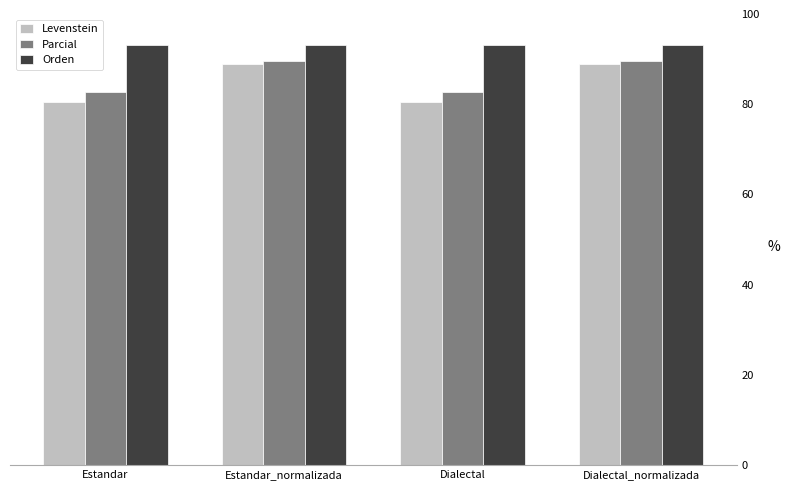

What value does the Parcial series have at Dialectal?

82.7